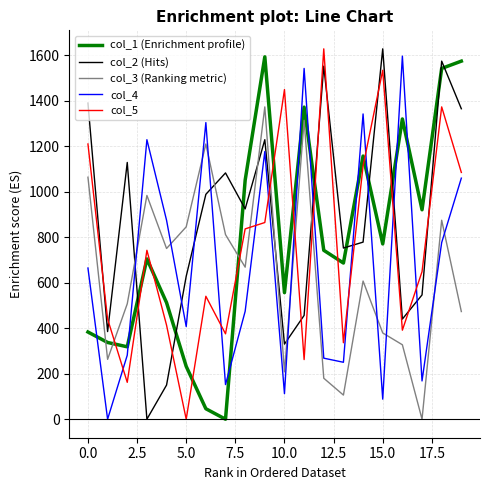

What is the maximum value shown in the chart?

1627.1